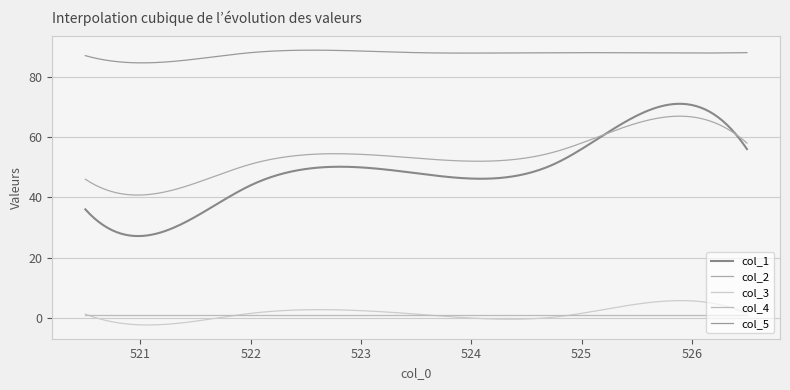

True or false: col_4 and col_3 intersect in this chart.

True